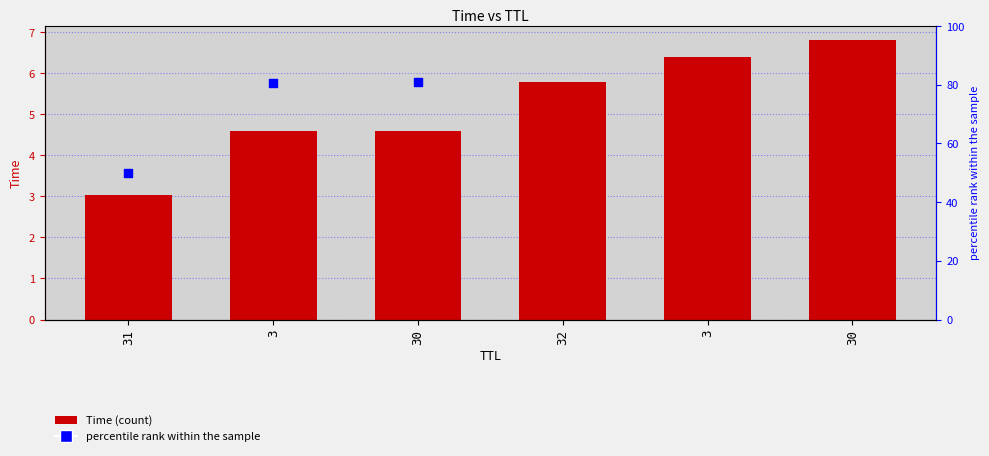

What is the total value across all series at 3?

85.2